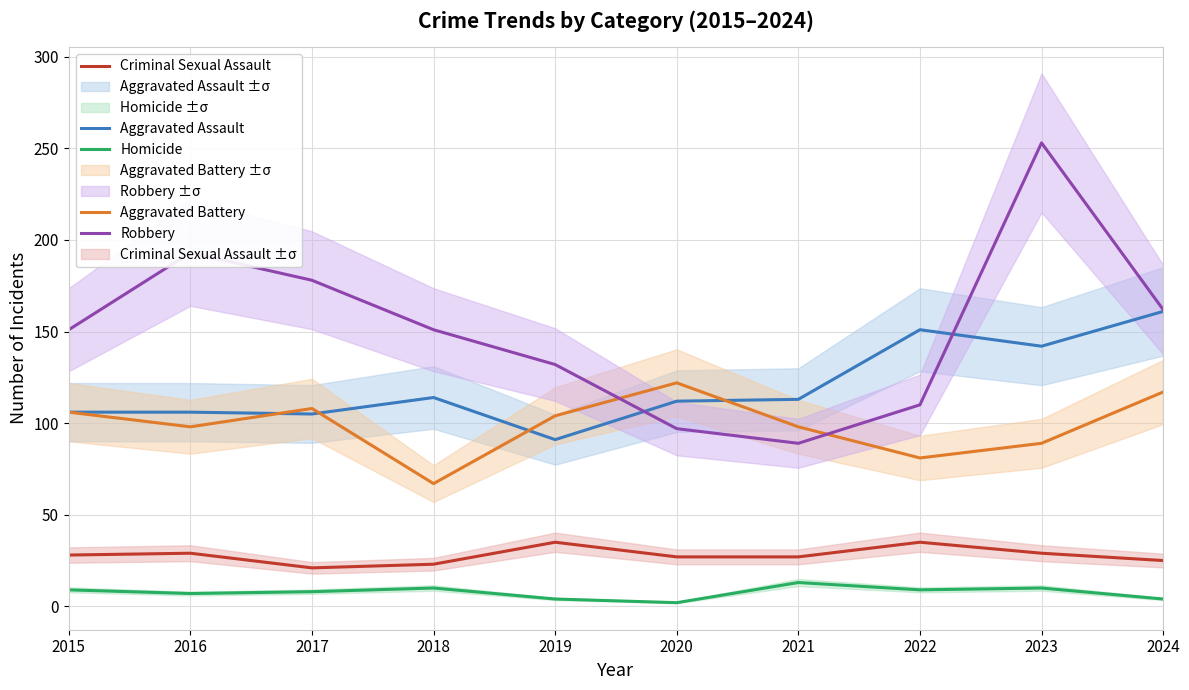

Read the Aggravated Assault value at 2021, to the nearest 5.

115